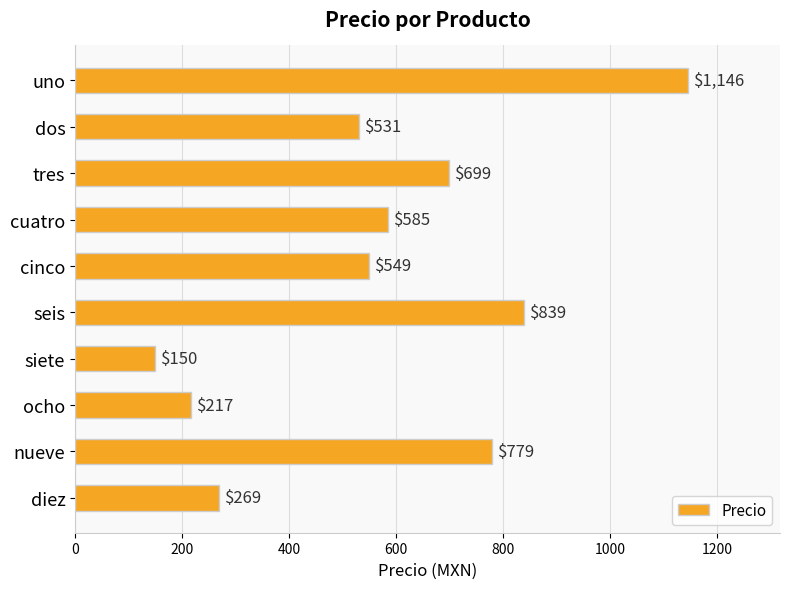

List the labels in order of value, smallest first.

siete, ocho, diez, dos, cinco, cuatro, tres, nueve, seis, uno